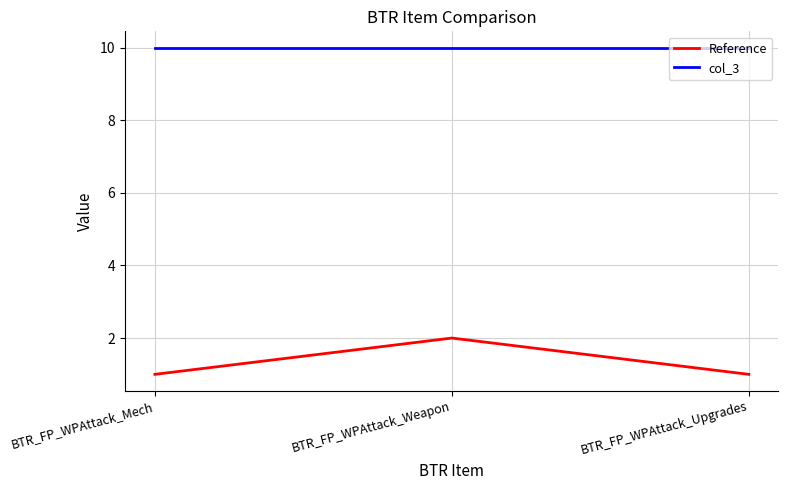

Between BTR_FP_WPAttack_Weapon and BTR_FP_WPAttack_Upgrades, which series saw the biggest shift?

Reference